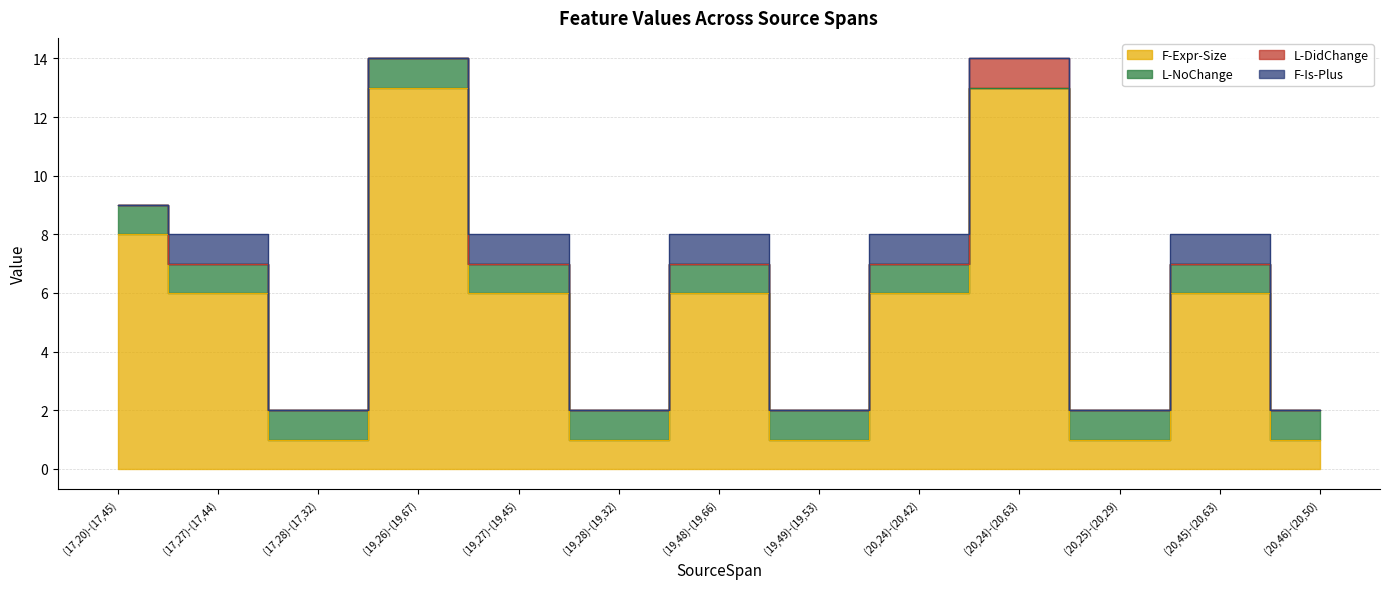

True or false: L-NoChange has a value of 0 at (19,27)-(19,45).

False